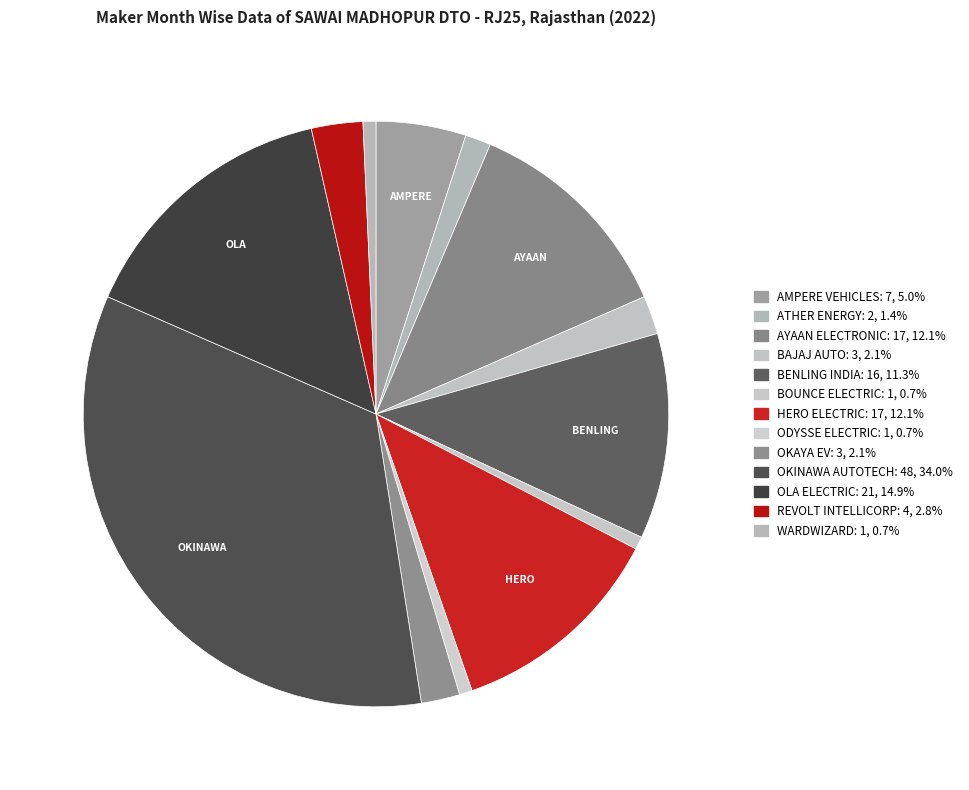

The WARDWIZARD slice represents 11% of the pie. True or false?

False